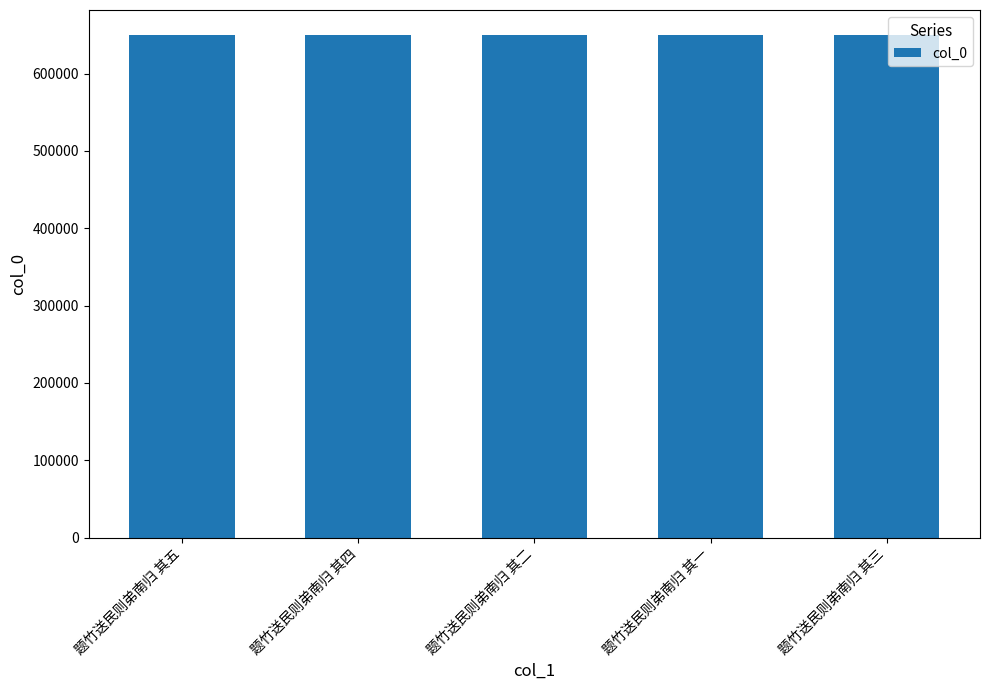

What is the ratio of the value at 题竹送民则弟南归 其五 to the value at 题竹送民则弟南归 其一?

1.0